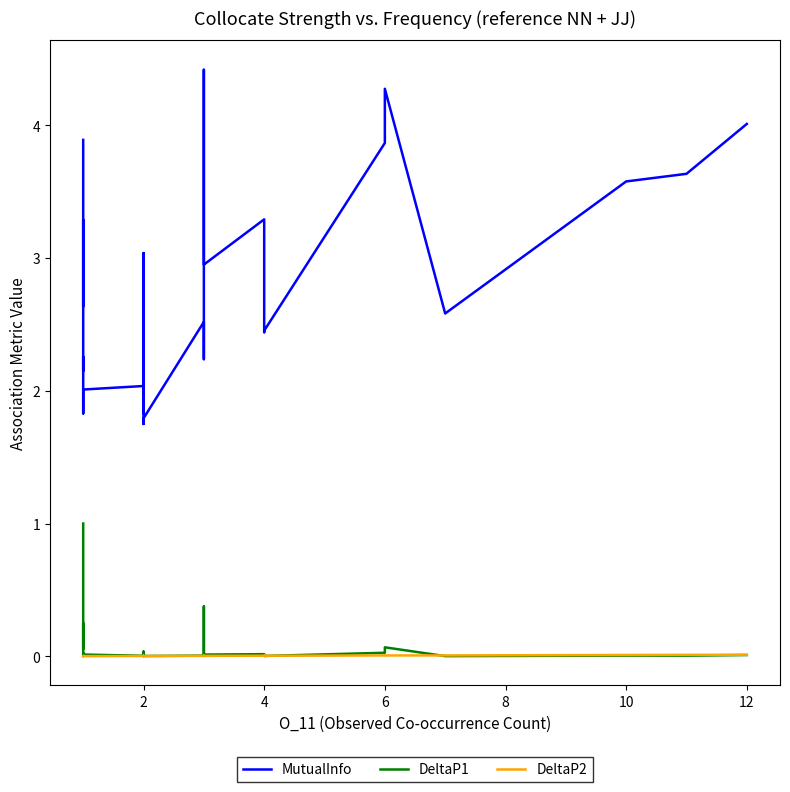

True or false: DeltaP2 and DeltaP1 cross at least once.

True